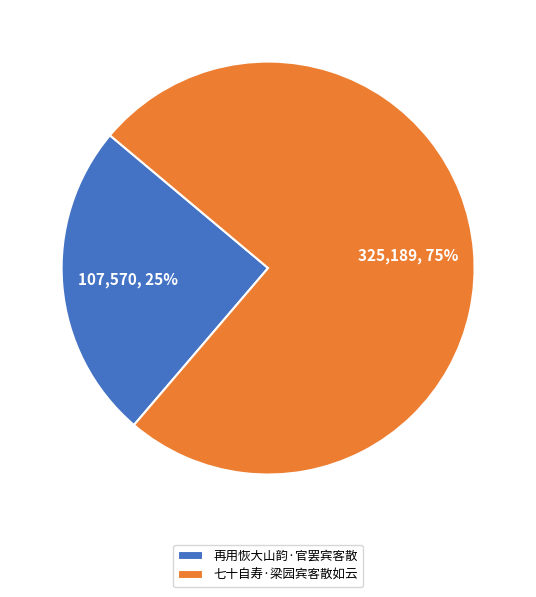

Does 七十自寿·梁园宾客散如云 account for over 50% of the chart?

Yes